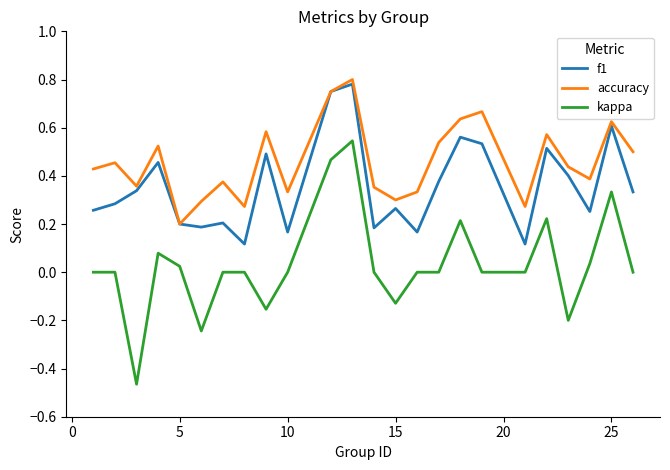

Which series has the largest range (max minus min)?

kappa